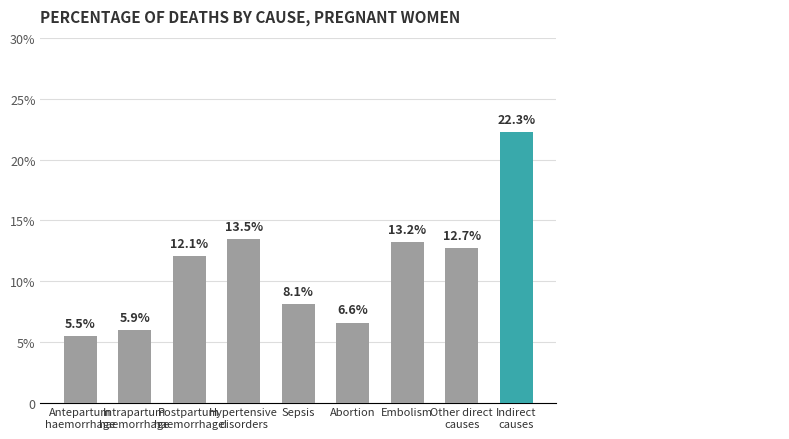

What is the label of the 7th bar from the right?

Postpartum
haemorrhage